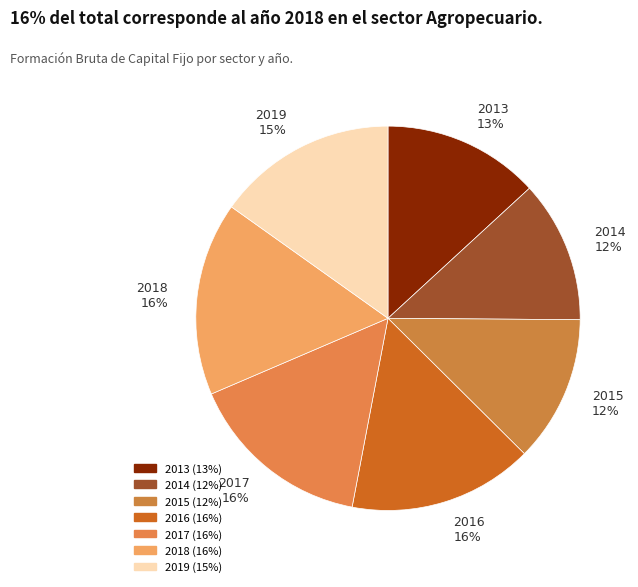

How many slices are in this pie chart?

7